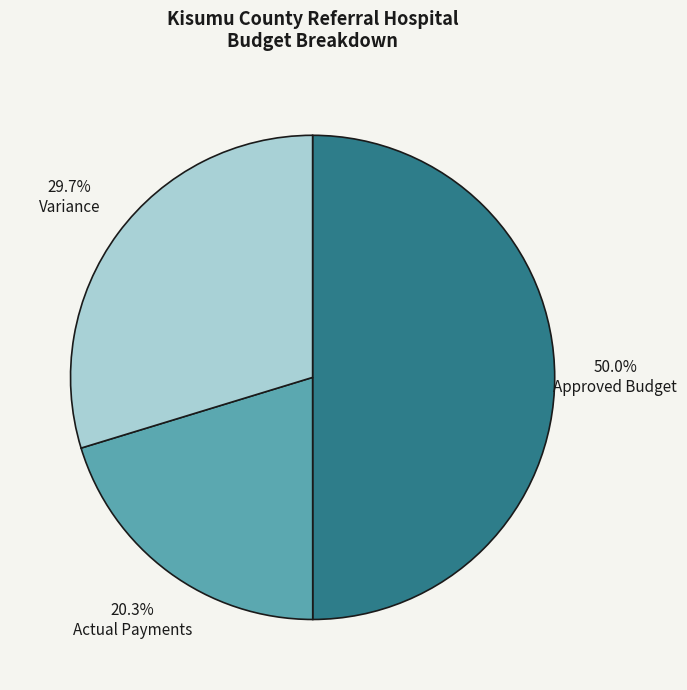

Combined, what portion of the pie is Variance and Approved Budget?

79.7%